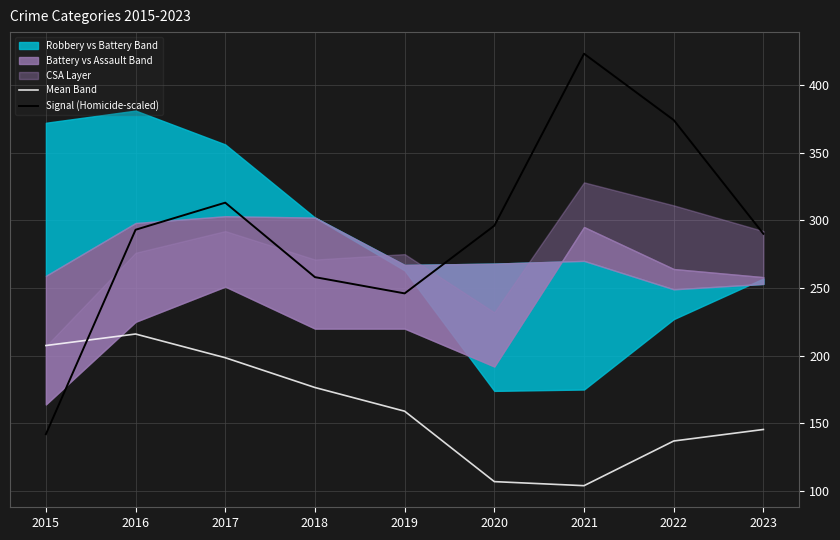

Where is the first local minimum for Mean Band?

2021